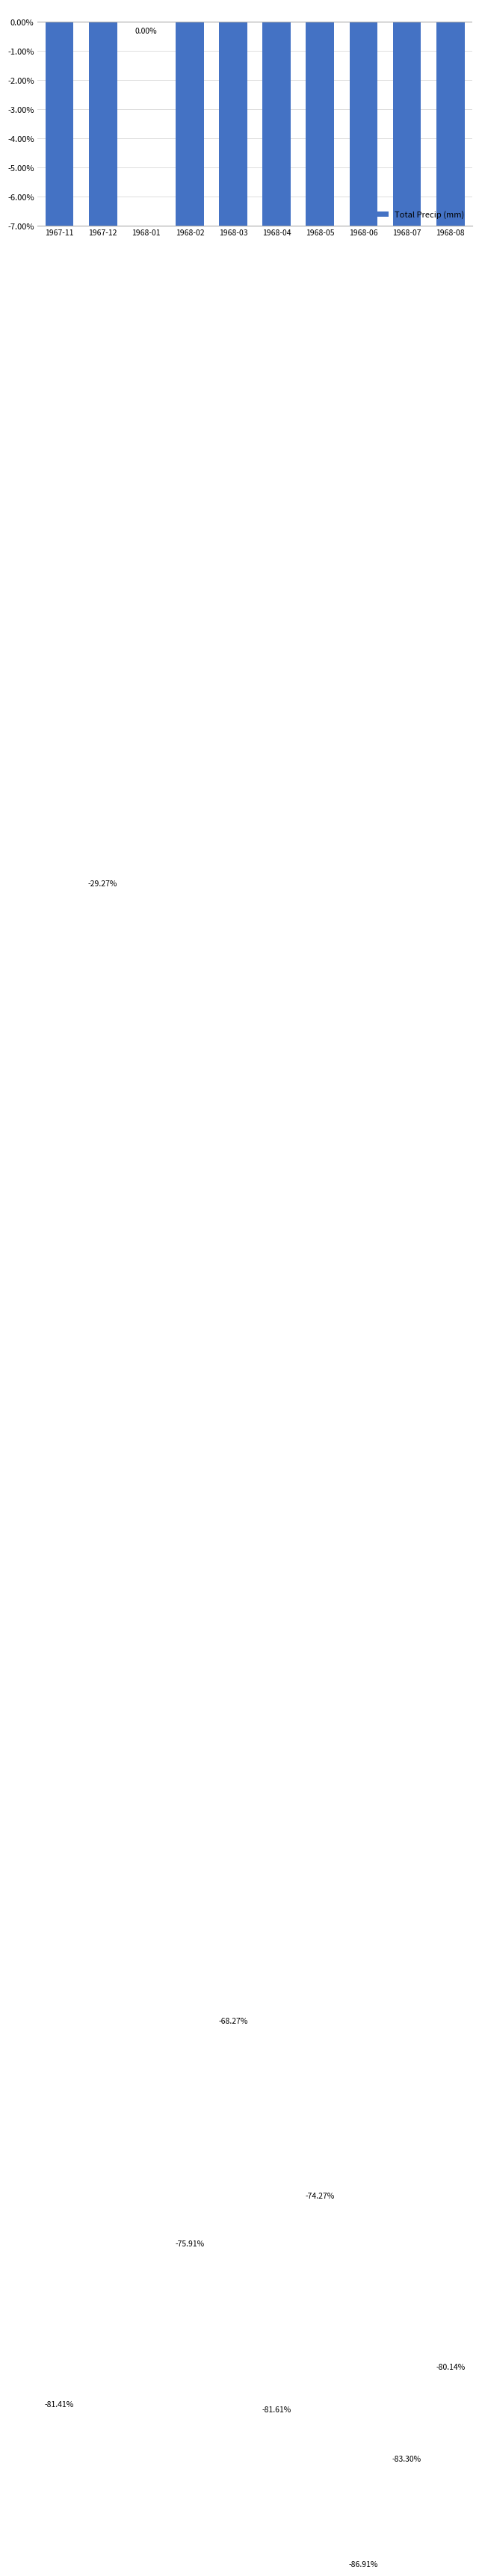

Between 1968-08 and 1968-02, which is larger?

1968-02